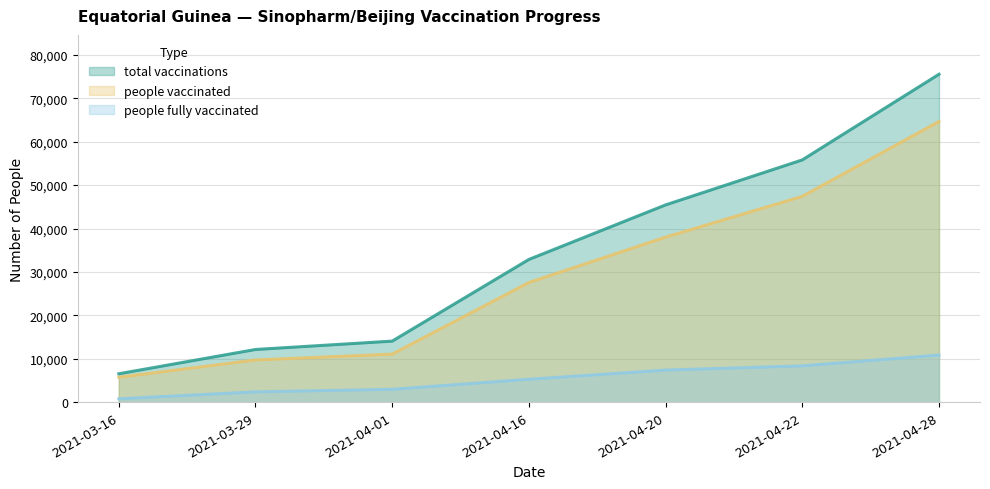

What is the average value of the people_vaccinated series?

29180